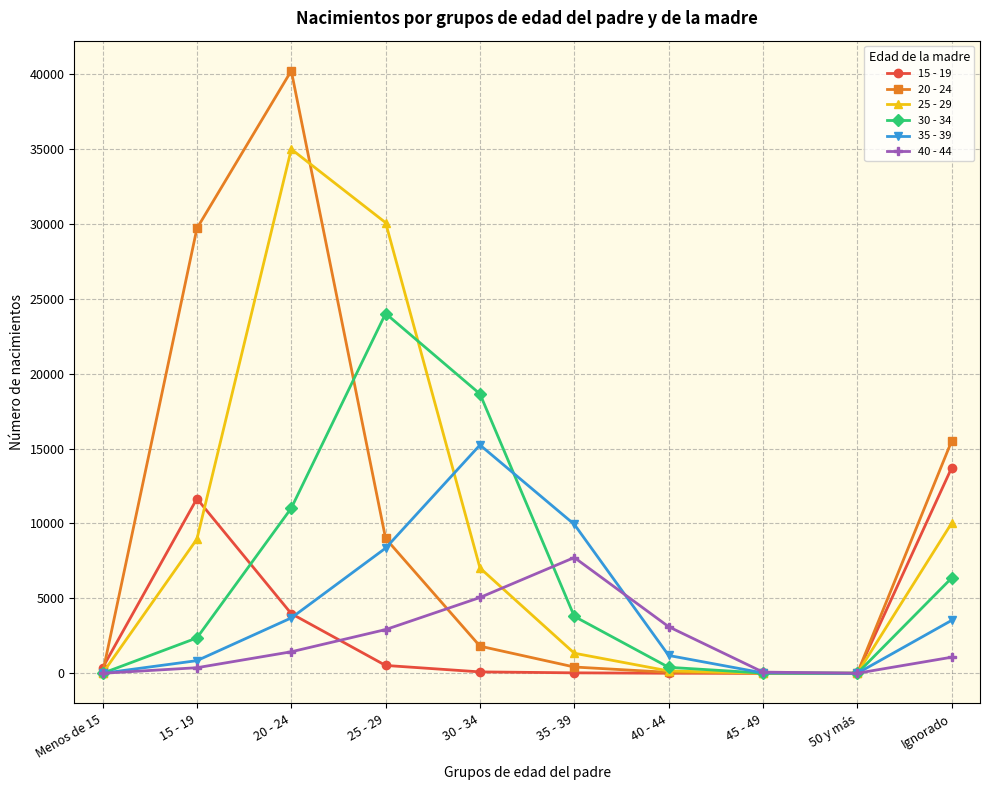

What is the difference between the 35 - 39 values at 25 - 29 and 50 y más?

8353